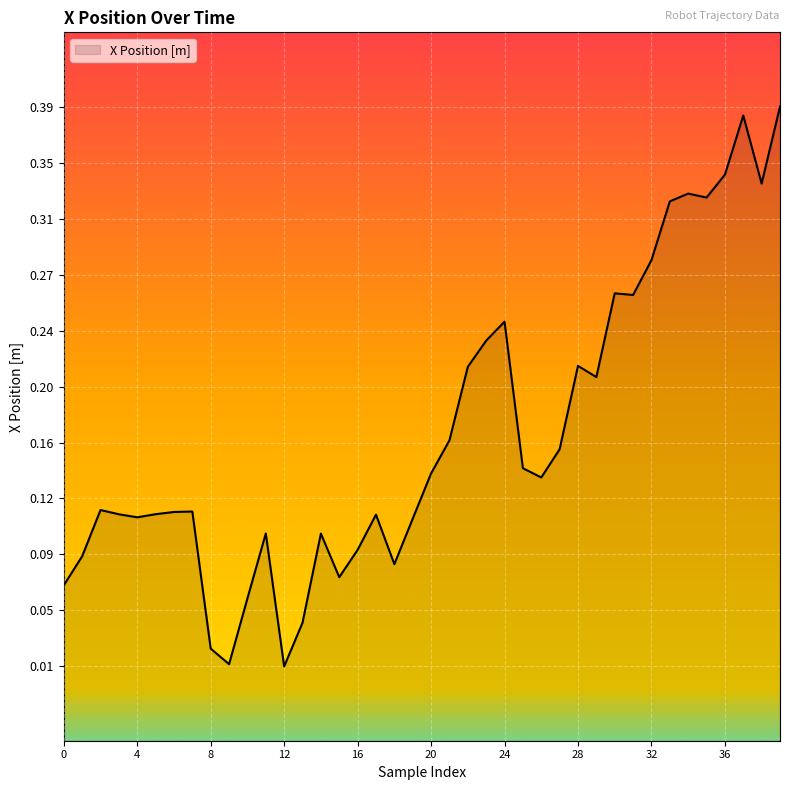

Does the chart display data point markers on the line(s)?

No